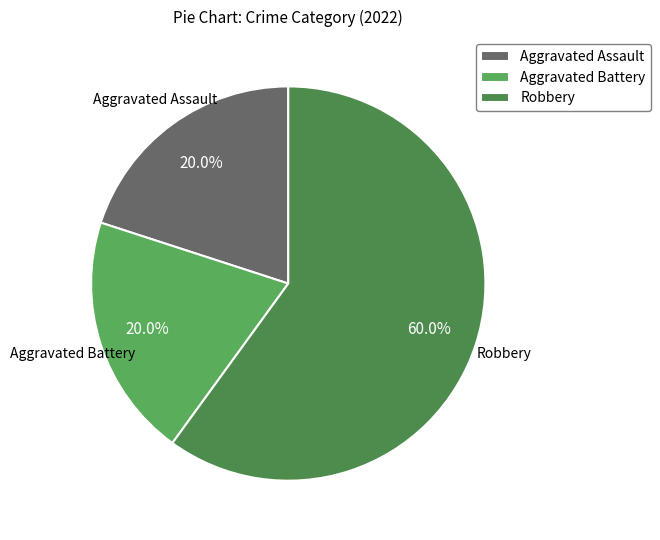

To the nearest percent, what is the difference between the Aggravated Battery and Robbery slice percentages?

40%